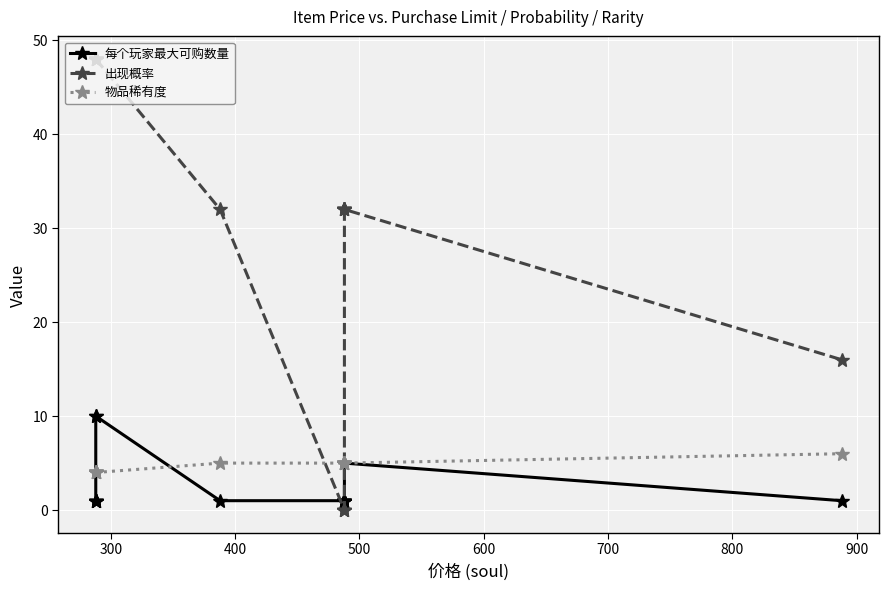

Which series has the largest total across all categories?

出现概率